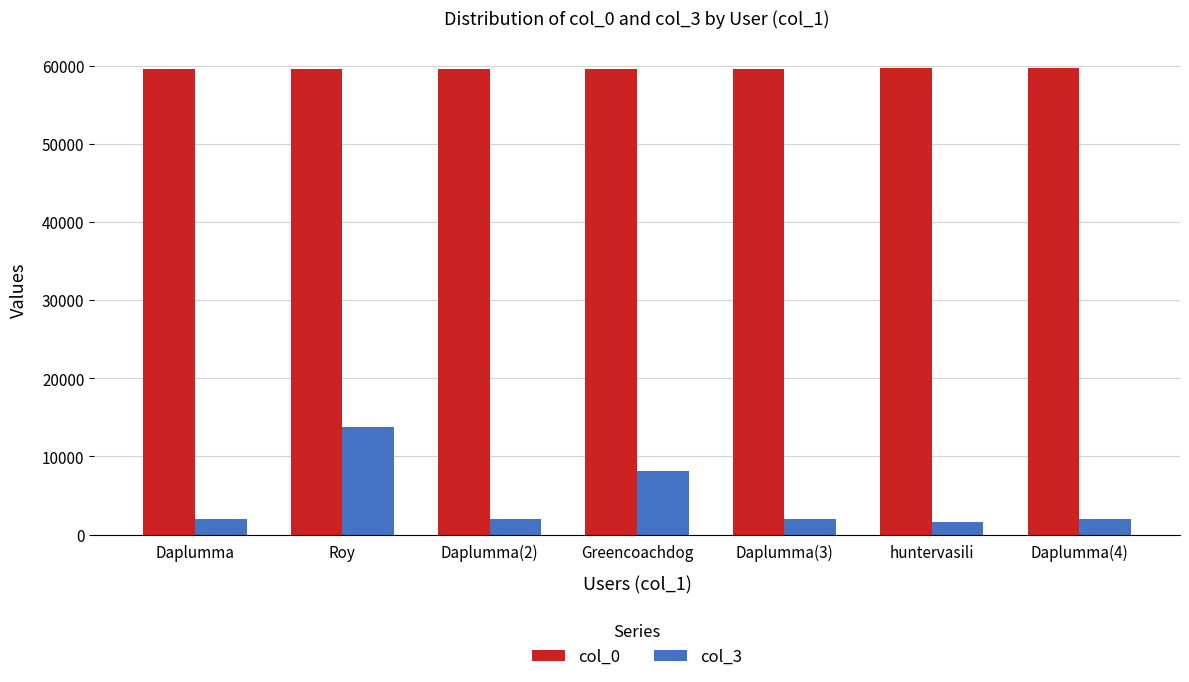

What is the difference between the highest and lowest values at Daplumma?

57703